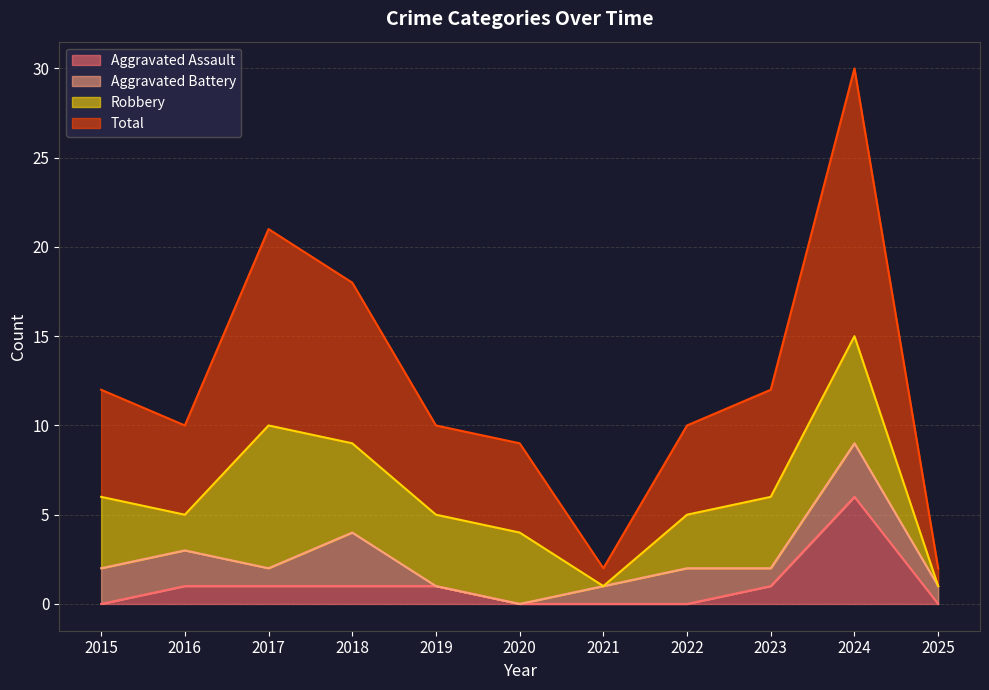

What is the highest value of the Aggravated Assault series?

6